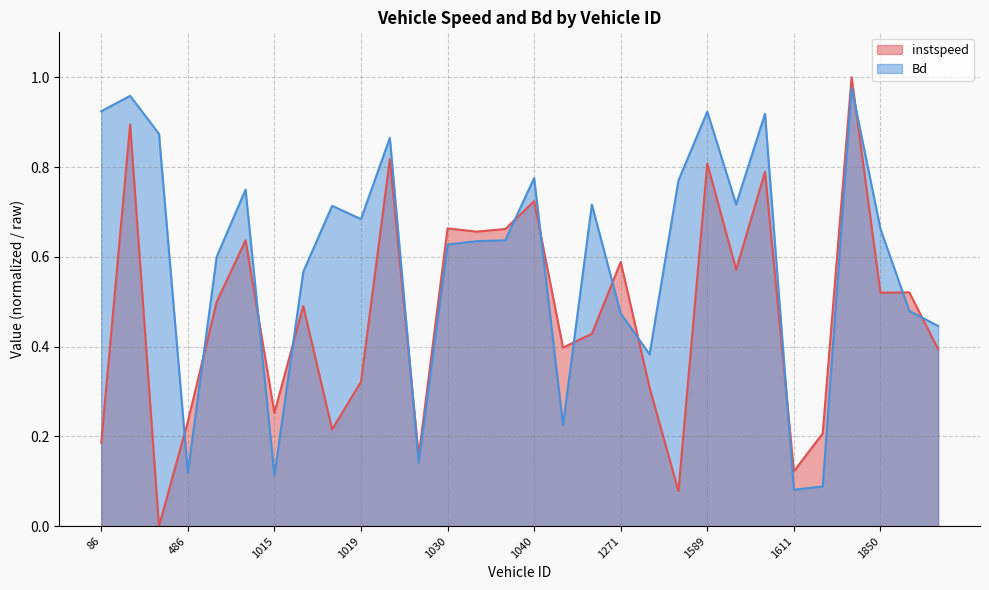

What value does the Bd series have at 1609?

0.9